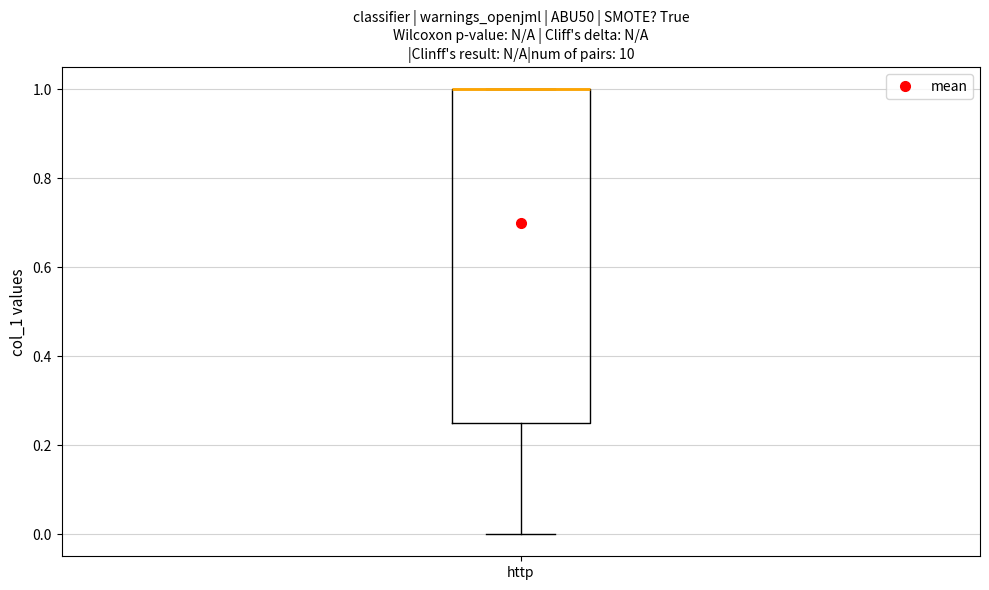

Transcribe this box plot: give where the median line is, the range the box spans, and where the two whiskers end, as read against the y-axis. The values are not printed on the chart, so give them approximately, as read against the axis.

median 1.00 (drawn on the box's upper edge), box 0.26 to 1.00, whiskers 0.00 to 1.00